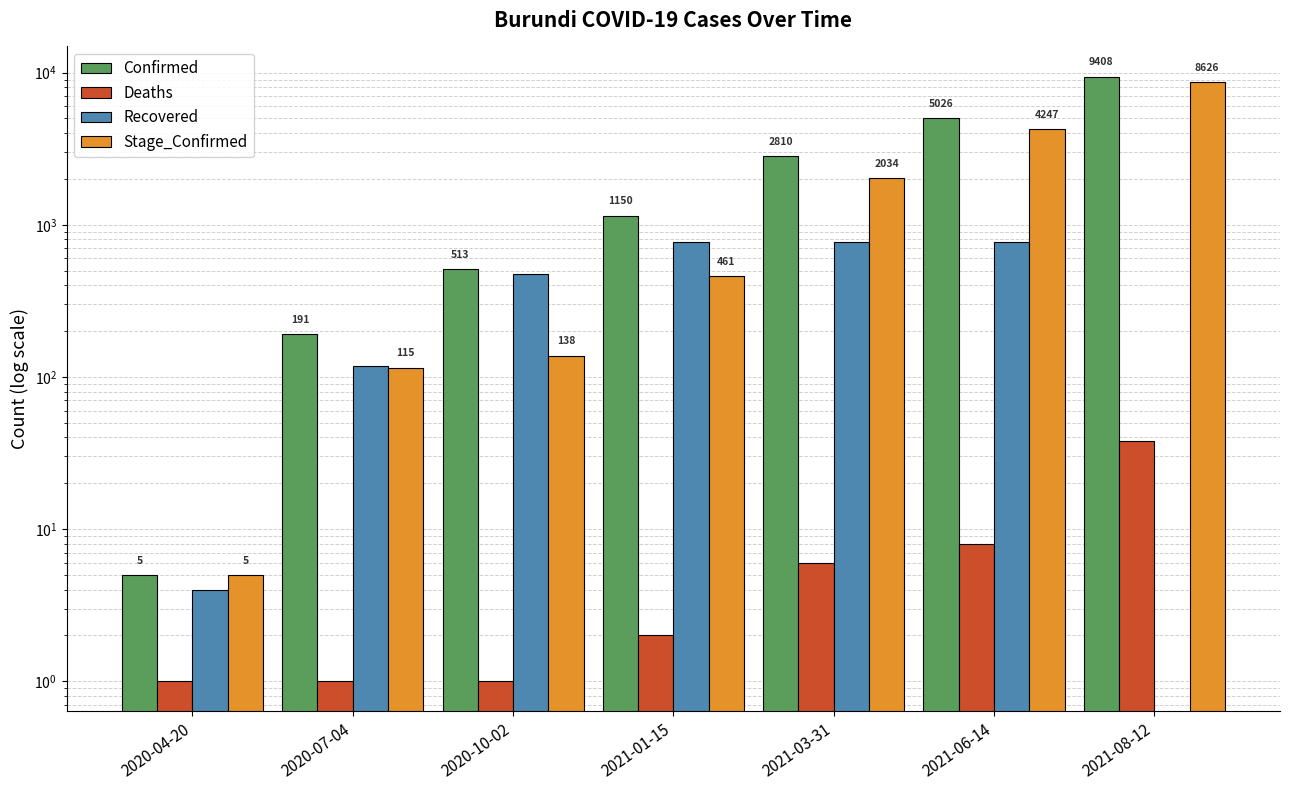

Between 2020-04-20 and 2021-06-14, which series saw the biggest shift?

Confirmed